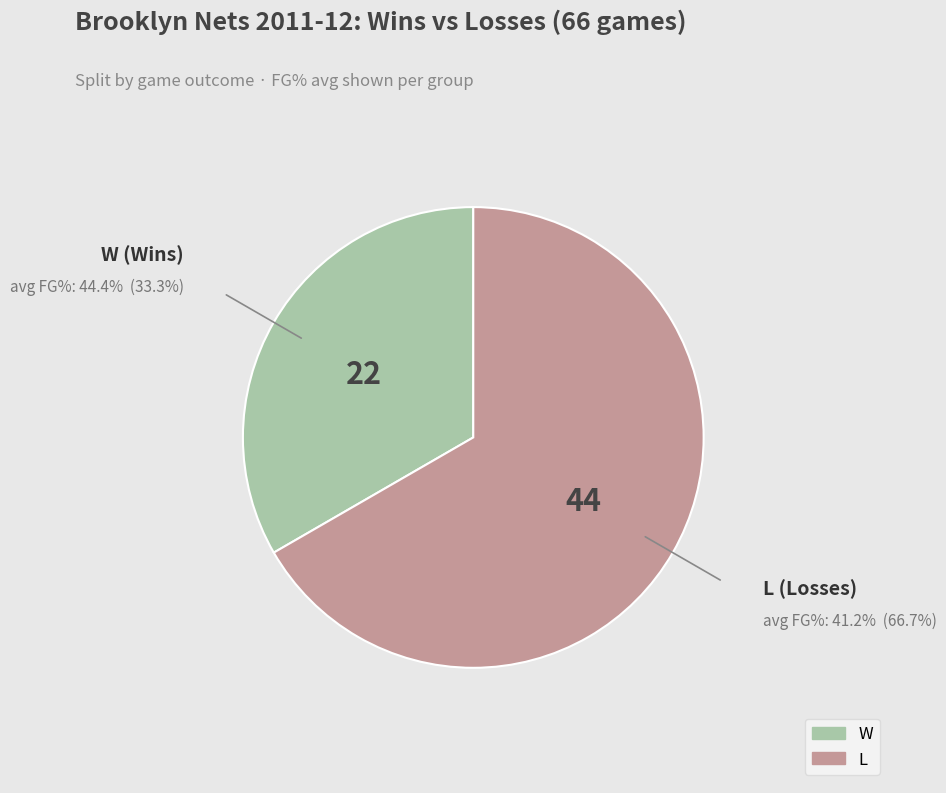

Combined, do L and W account for over 50%?

Yes